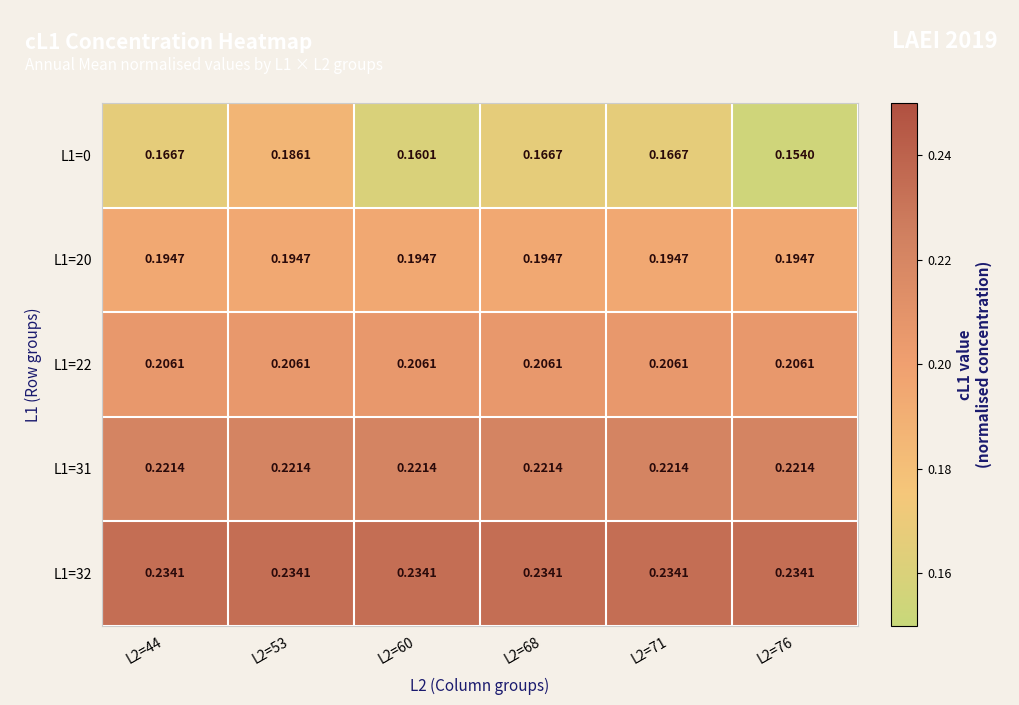

At which category is the sum across all series the highest?

L2=53